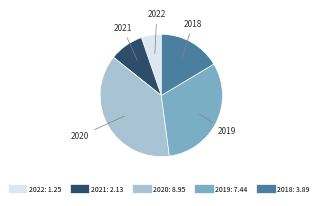

How many slices are in this pie chart?

5